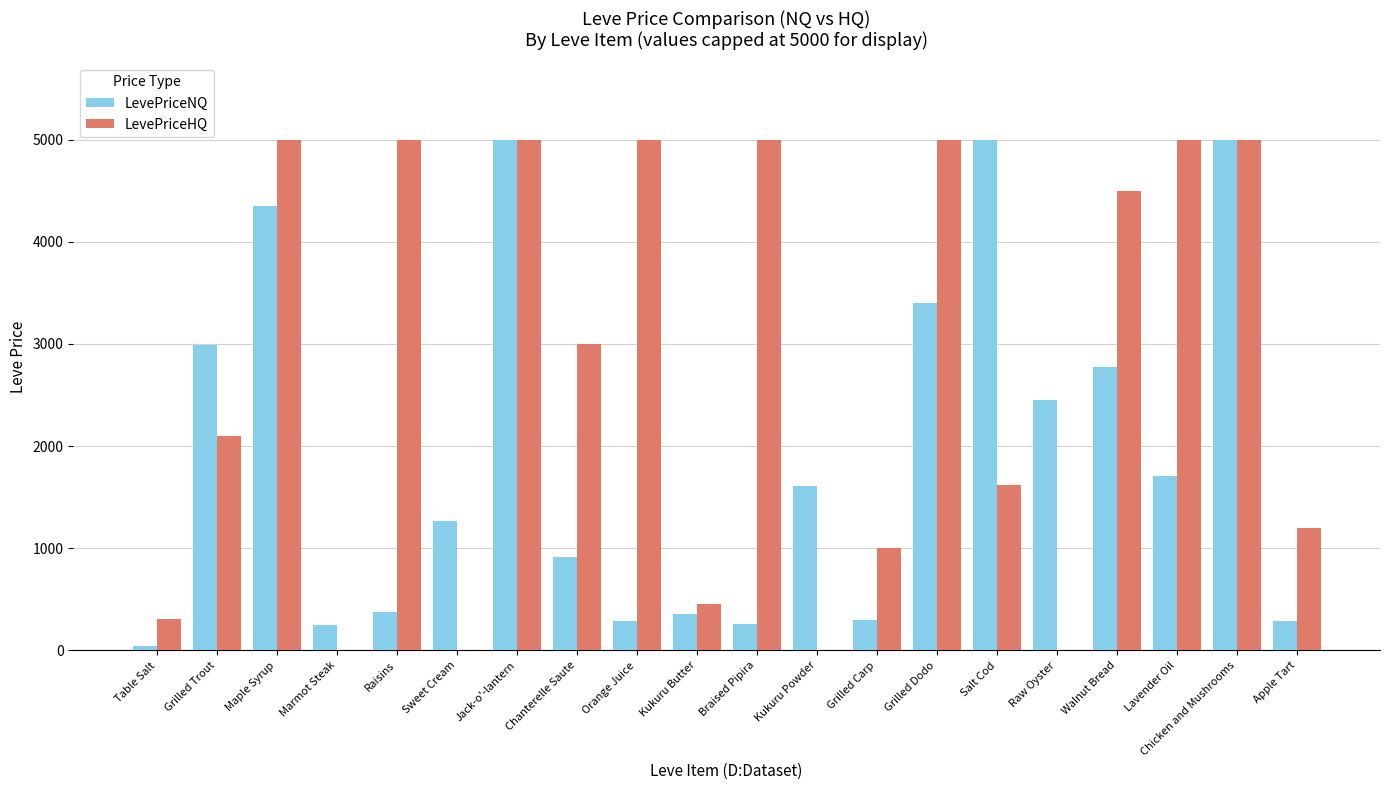

What is the total value across all series at Chicken and Mushrooms?

10000.0